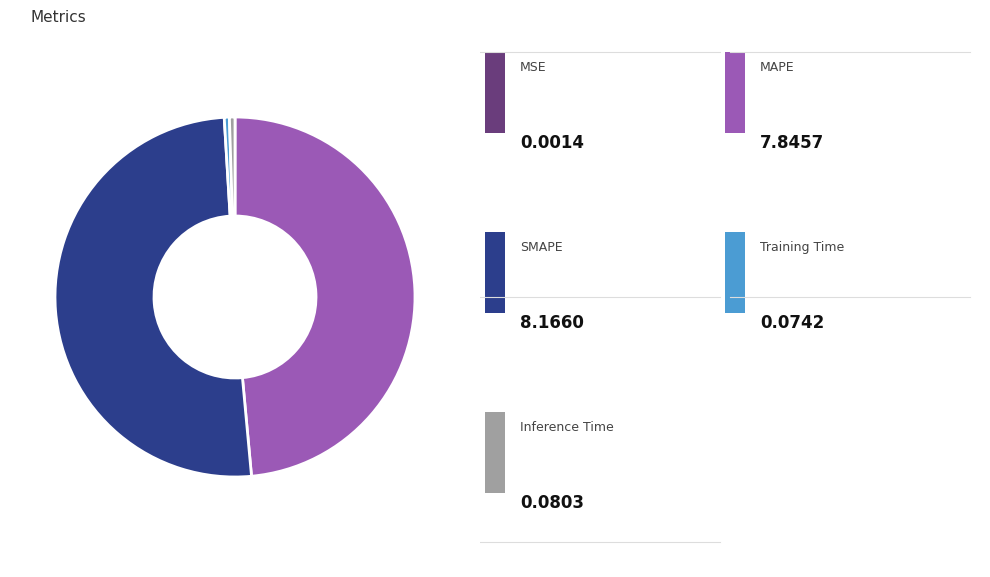

Does any single category account for the majority?

Yes